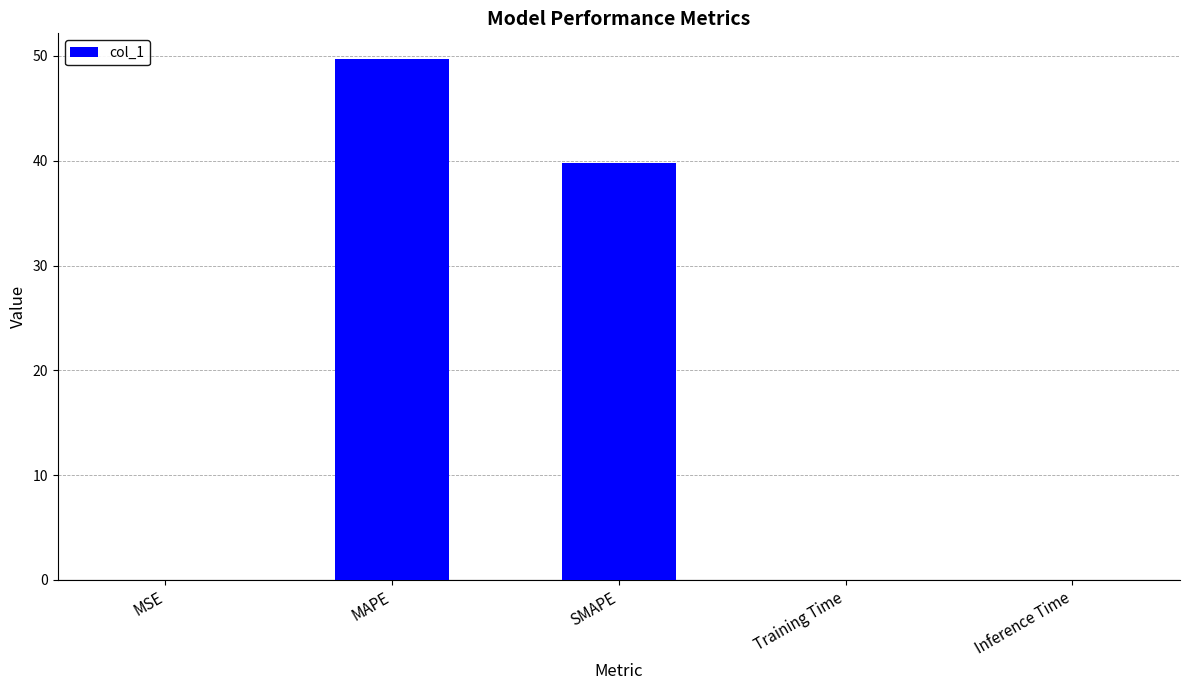

Where is the data nearest to the value 24?

SMAPE